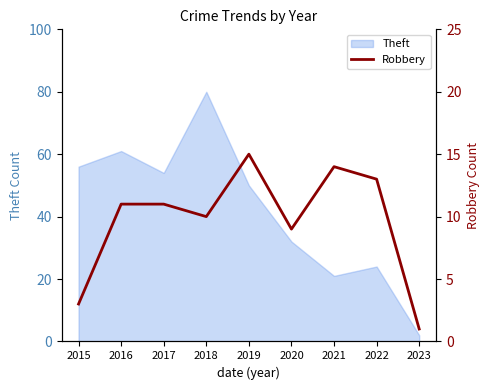

How many lines are shown in the chart?

1